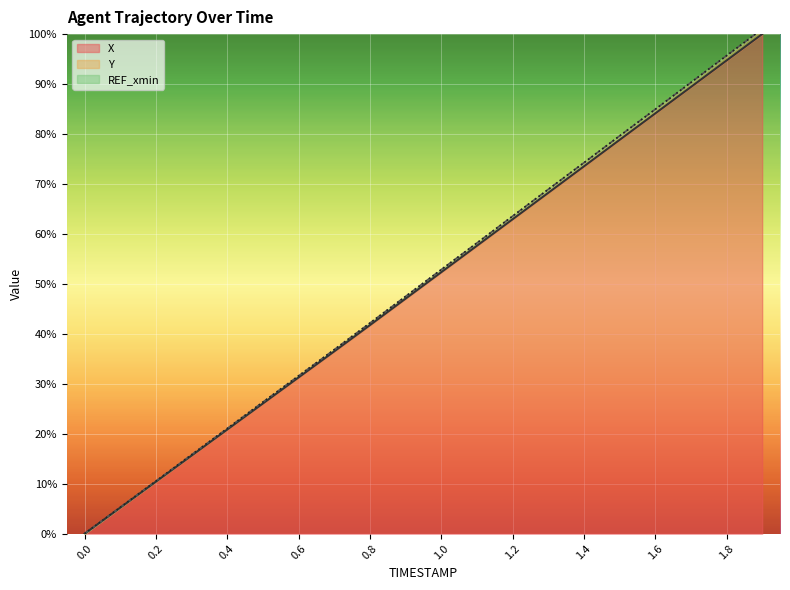

True or false: X and Y cross at least once.

False